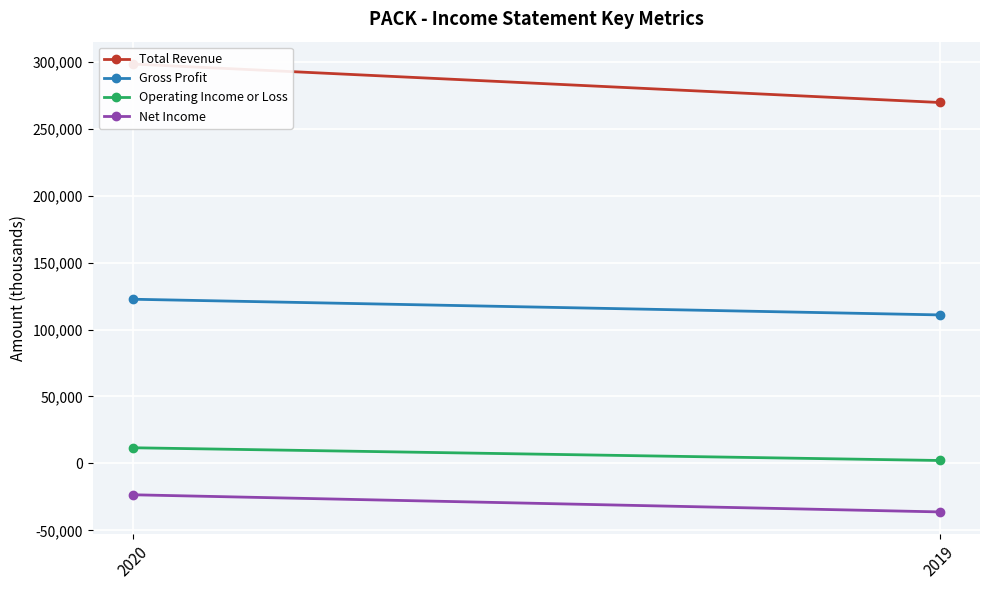

What is the average value of the Net Income series?

-29800